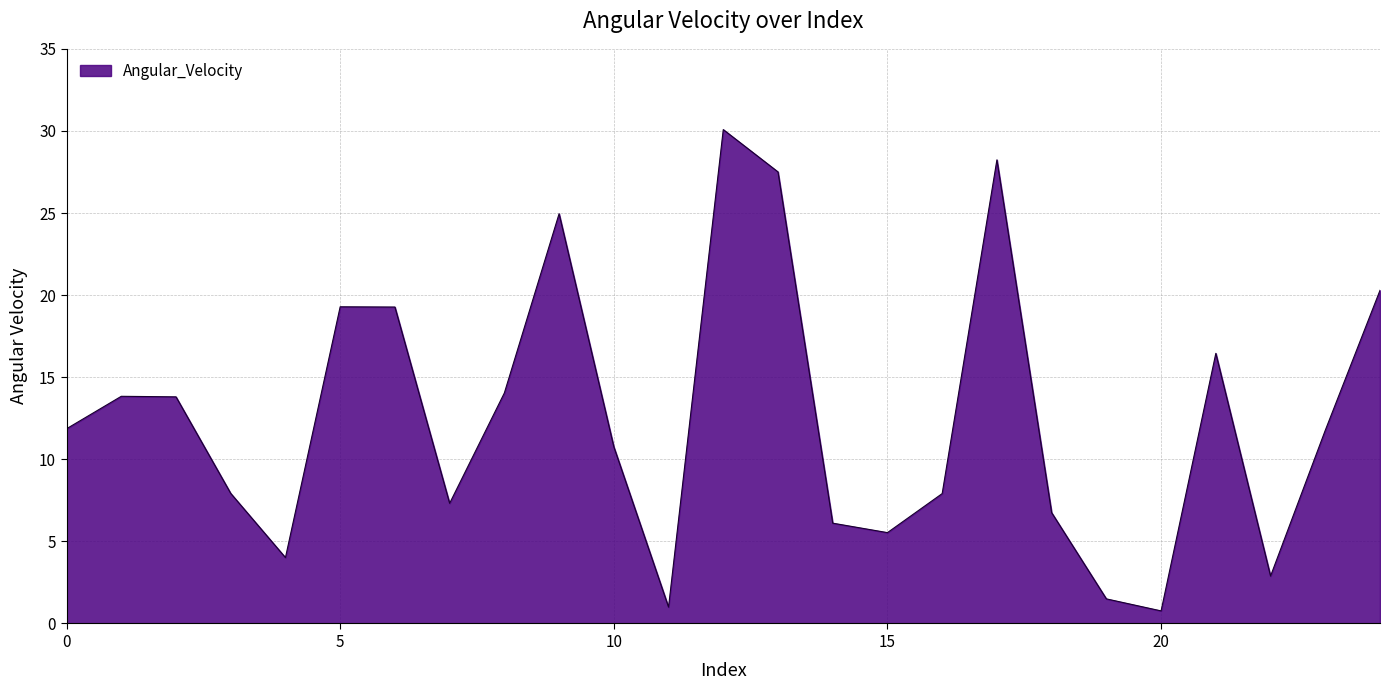

What is the smallest value displayed?

0.8